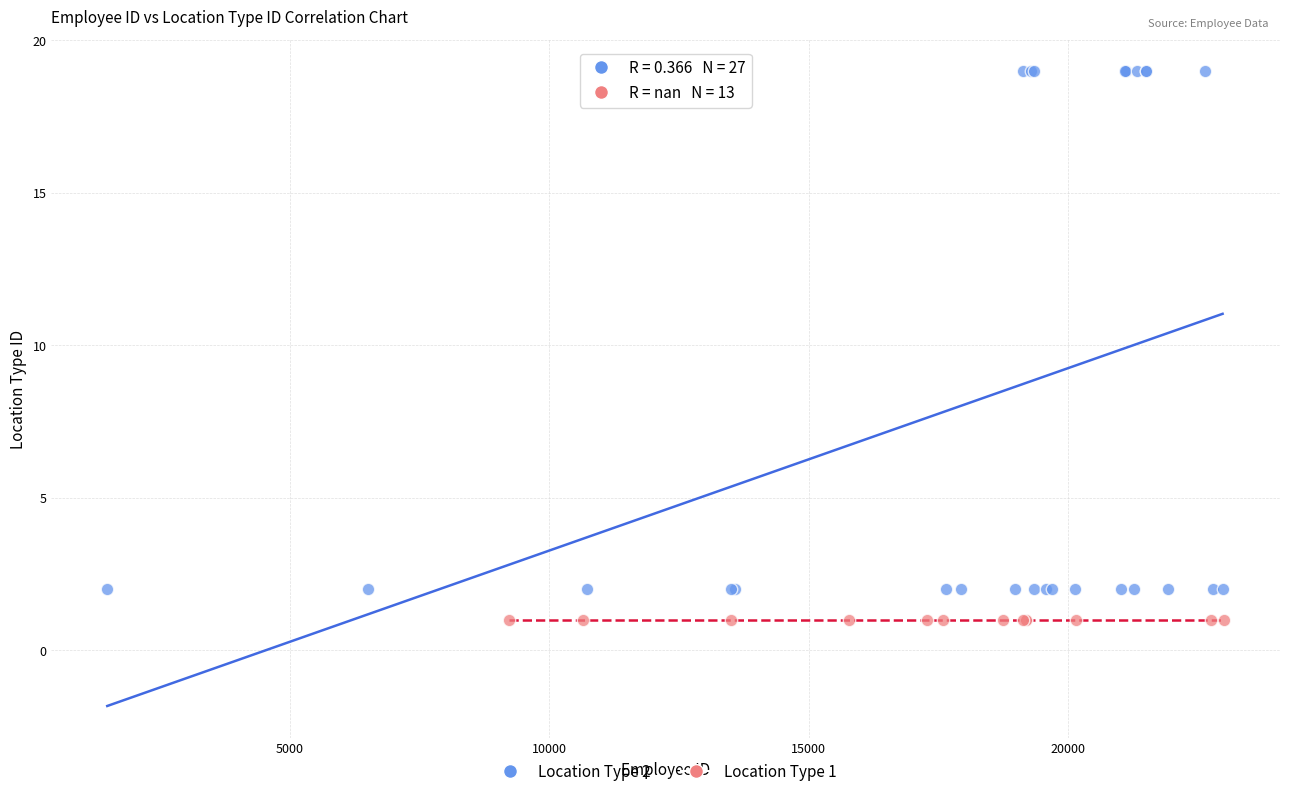

Which series reaches the maximum Y coordinate?

Location Type 2